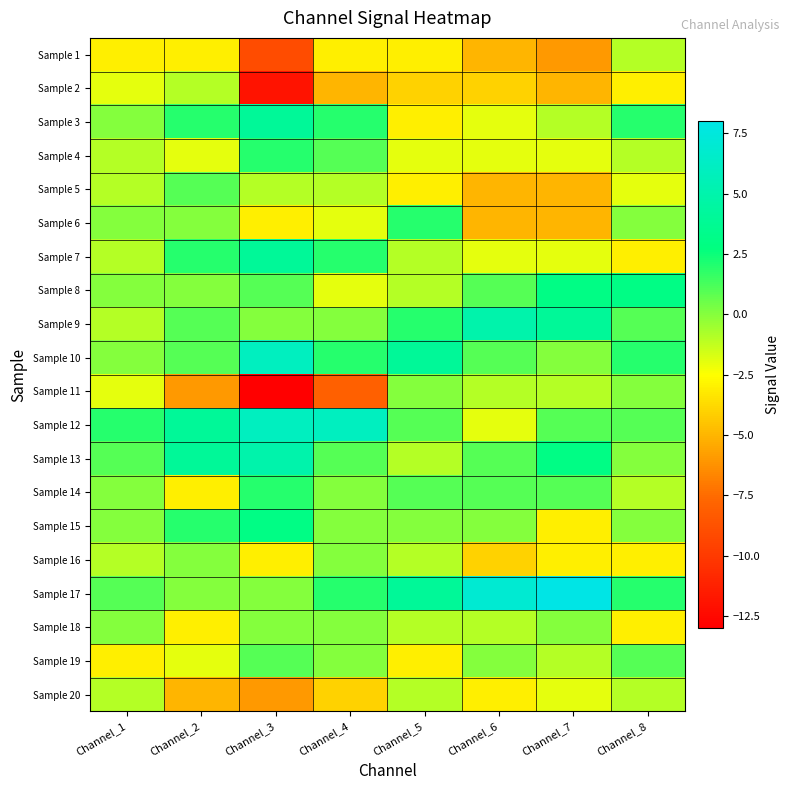

What is the maximum value shown in the chart?

8